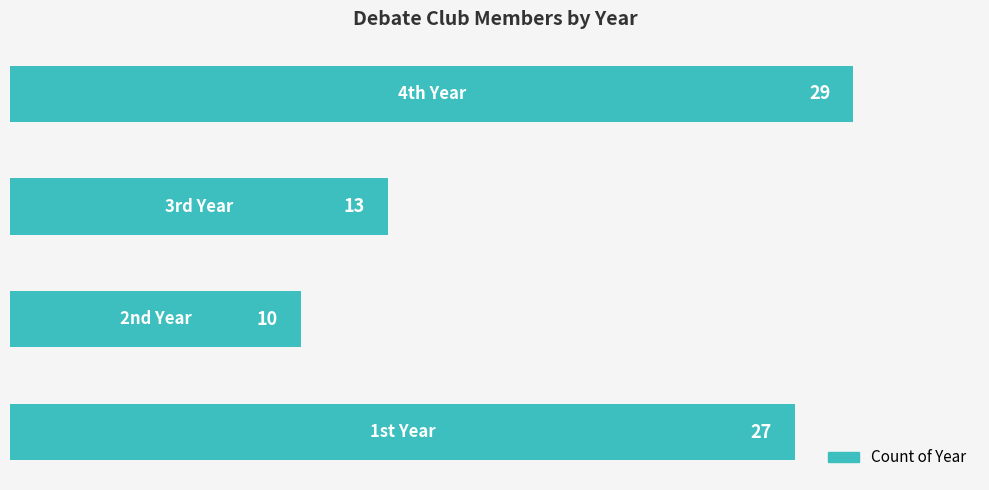

Reading bottom to top, transcribe all the data shown in this chart.

27	10	13	29